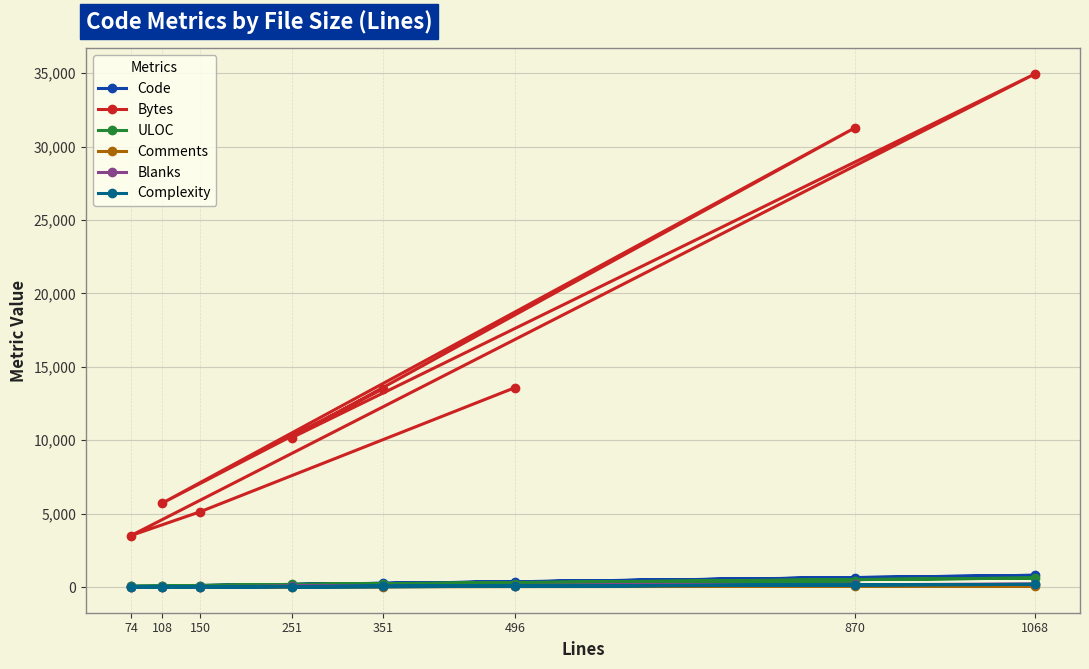

How many data points in Comments are less than 33?

4